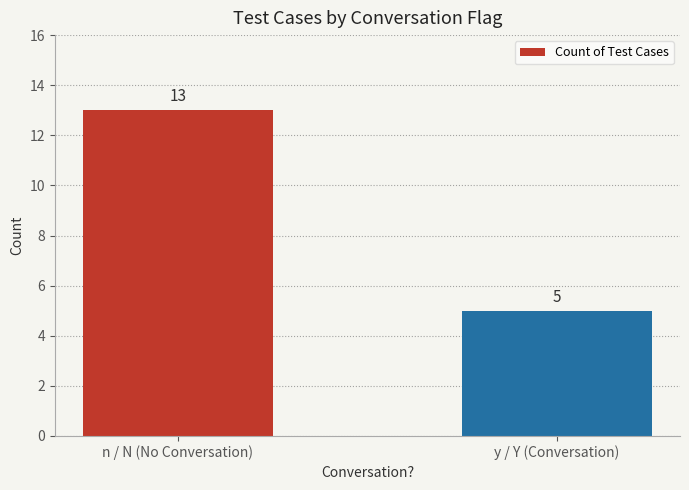

List the labels in order of value, smallest first.

y / Y (Conversation), n / N (No Conversation)